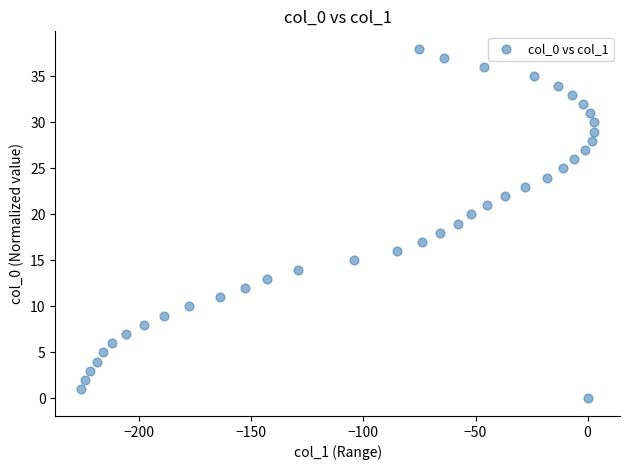

What is the range of Y values (max minus min)?

38